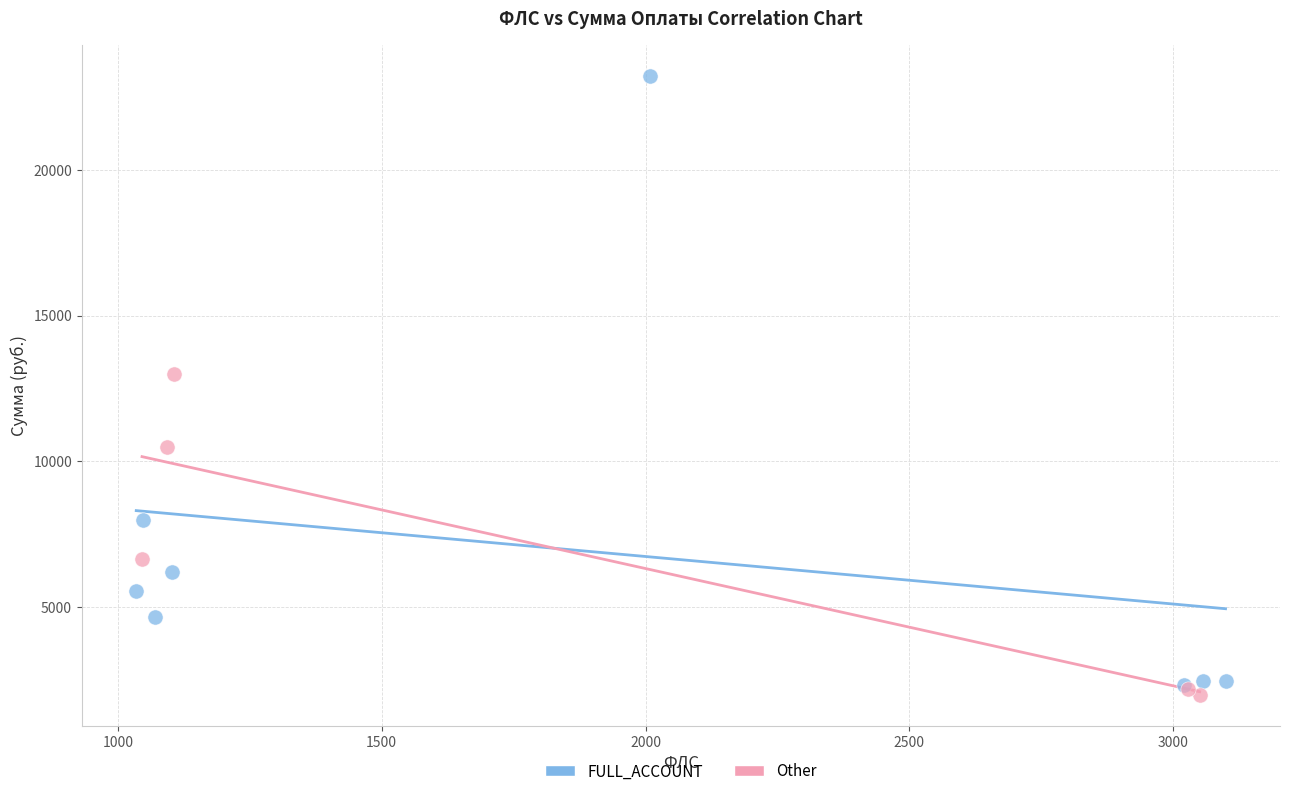

Which series reaches the minimum Y coordinate?

Other